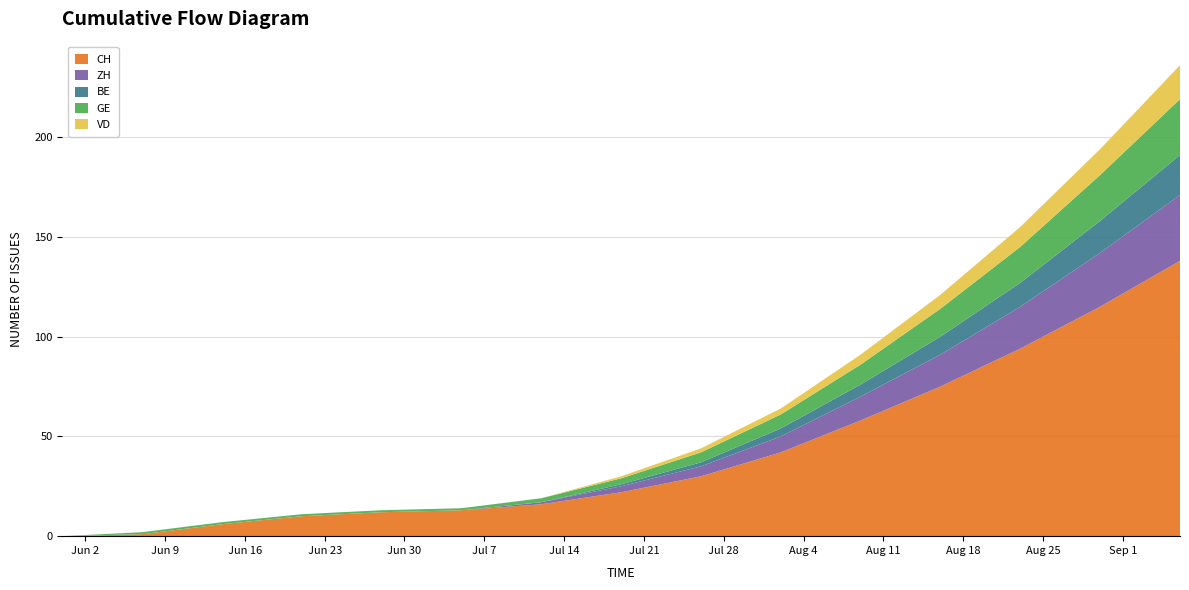

Reading left to right, transcribe all the data shown in this chart.

CH: 2020-05-31=0	2020-06-07=1	2020-06-14=6	2020-06-21=10	2020-06-28=12	2020-07-05=13	2020-07-12=16	2020-07-19=22	2020-07-26=30	2020-08-02=42	2020-08-09=58	2020-08-16=75	2020-08-23=94	2020-08-30=115	2020-09-06=138
ZH: 2020-05-31=0	2020-06-07=0	2020-06-14=0	2020-06-21=0	2020-06-28=0	2020-07-05=0	2020-07-12=1	2020-07-19=3	2020-07-26=5	2020-08-02=8	2020-08-09=12	2020-08-16=16	2020-08-23=21	2020-08-30=27	2020-09-06=33
BE: 2020-05-31=0	2020-06-07=0	2020-06-14=0	2020-06-21=0	2020-06-28=0	2020-07-05=0	2020-07-12=0	2020-07-19=1	2020-07-26=2	2020-08-02=4	2020-08-09=6	2020-08-16=9	2020-08-23=12	2020-08-30=16	2020-09-06=20
GE: 2020-05-31=0	2020-06-07=1	2020-06-14=1	2020-06-21=1	2020-06-28=1	2020-07-05=1	2020-07-12=2	2020-07-19=3	2020-07-26=5	2020-08-02=7	2020-08-09=10	2020-08-16=14	2020-08-23=18	2020-08-30=23	2020-09-06=28
VD: 2020-05-31=0	2020-06-07=0	2020-06-14=0	2020-06-21=0	2020-06-28=0	2020-07-05=0	2020-07-12=0	2020-07-19=1	2020-07-26=2	2020-08-02=3	2020-08-09=5	2020-08-16=7	2020-08-23=10	2020-08-30=13	2020-09-06=17